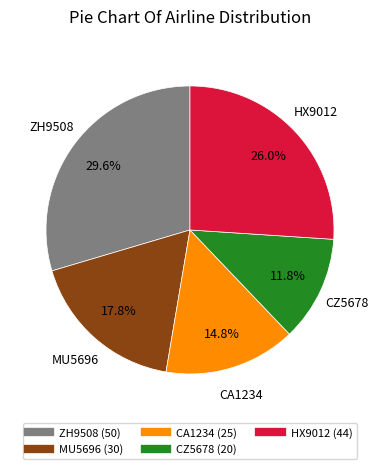

Is there any slice that represents more than half of the pie?

No